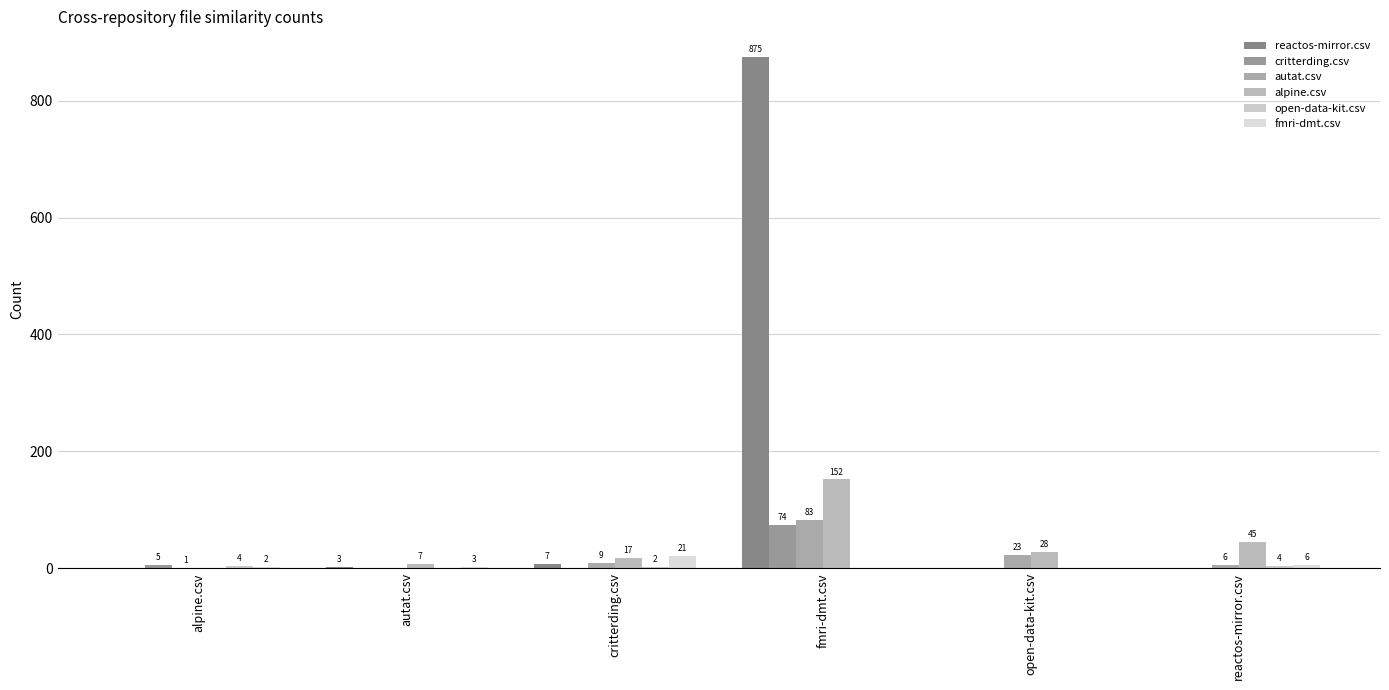

How many values in autat.csv are above zero?

5